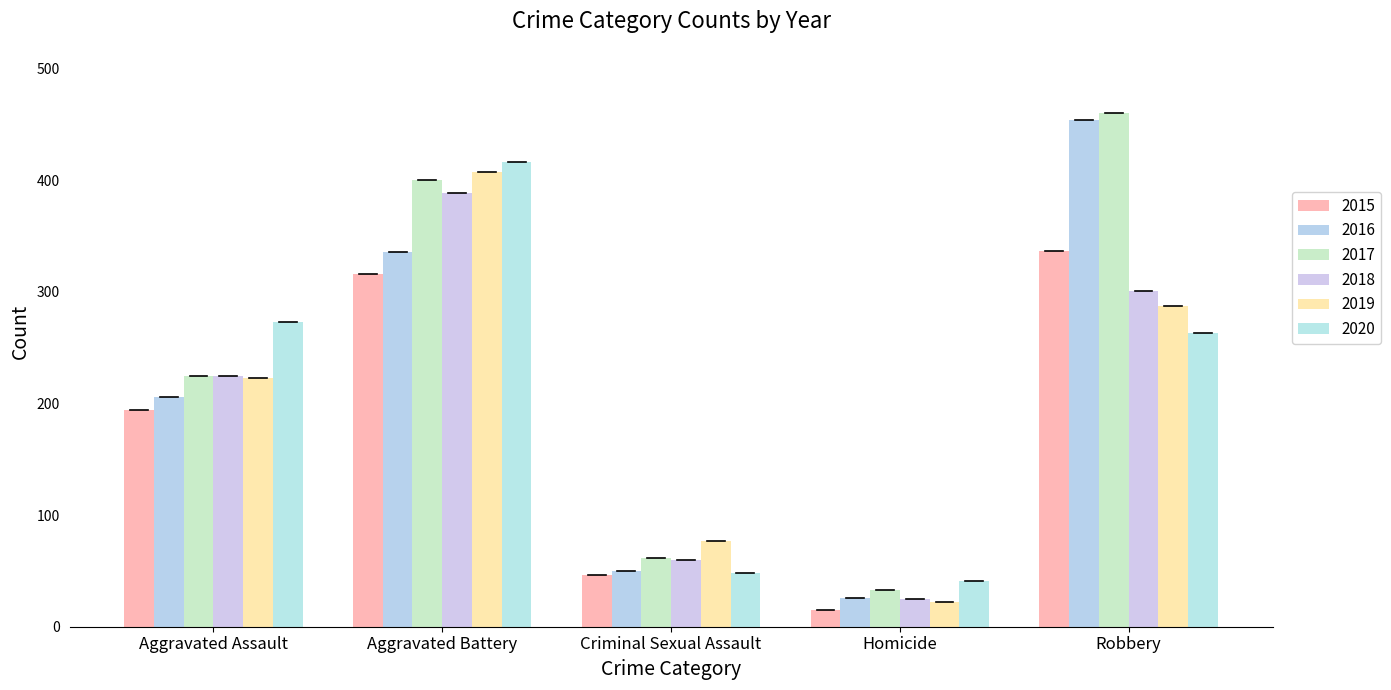

Is it true that 2020 equals 411 at Robbery?

False